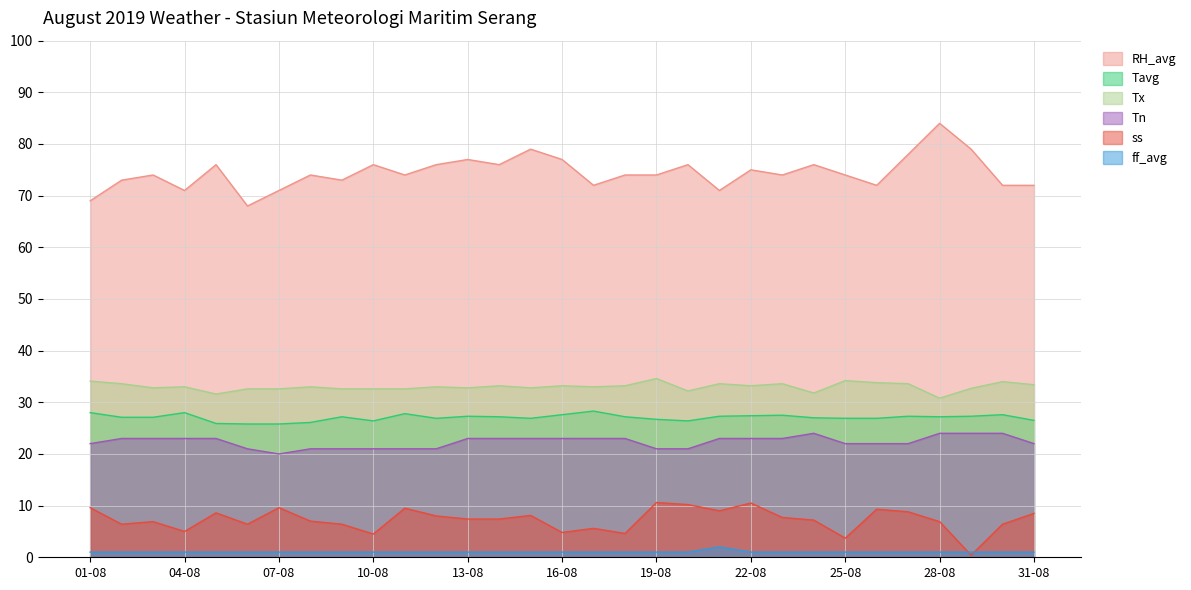

Where is Tavg nearest to the value 27?

24-08